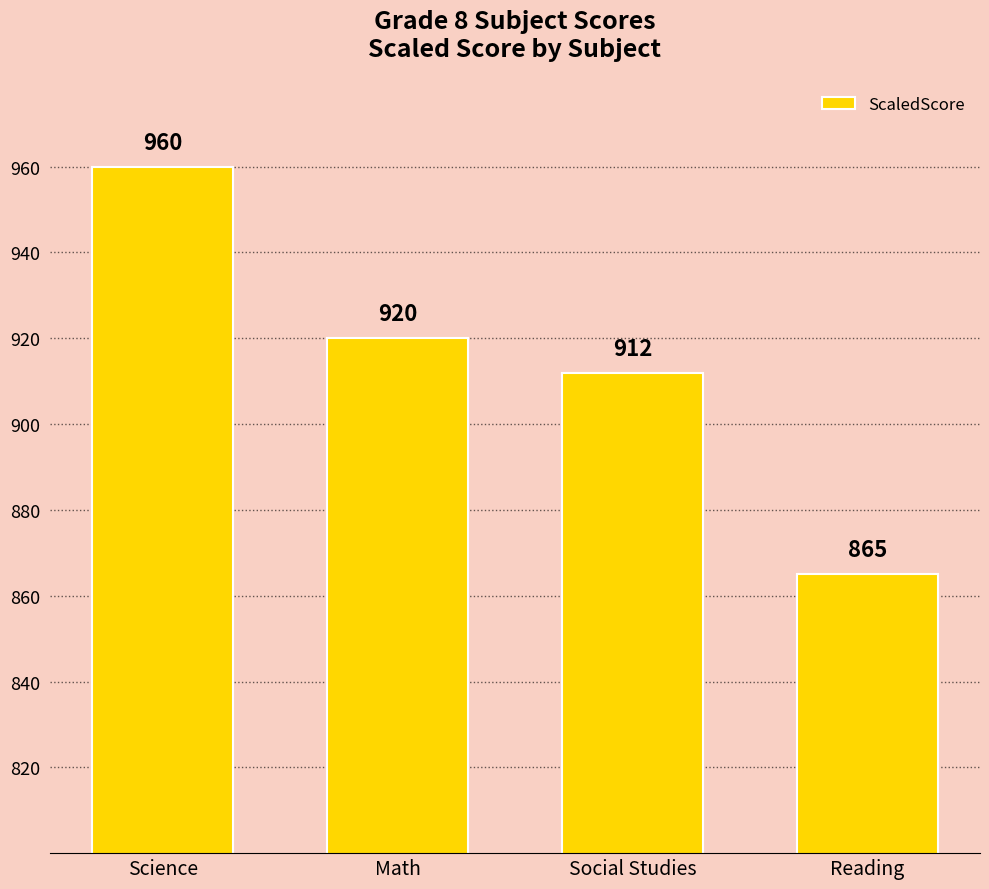

Which label corresponds to the smallest value in the chart?

Reading